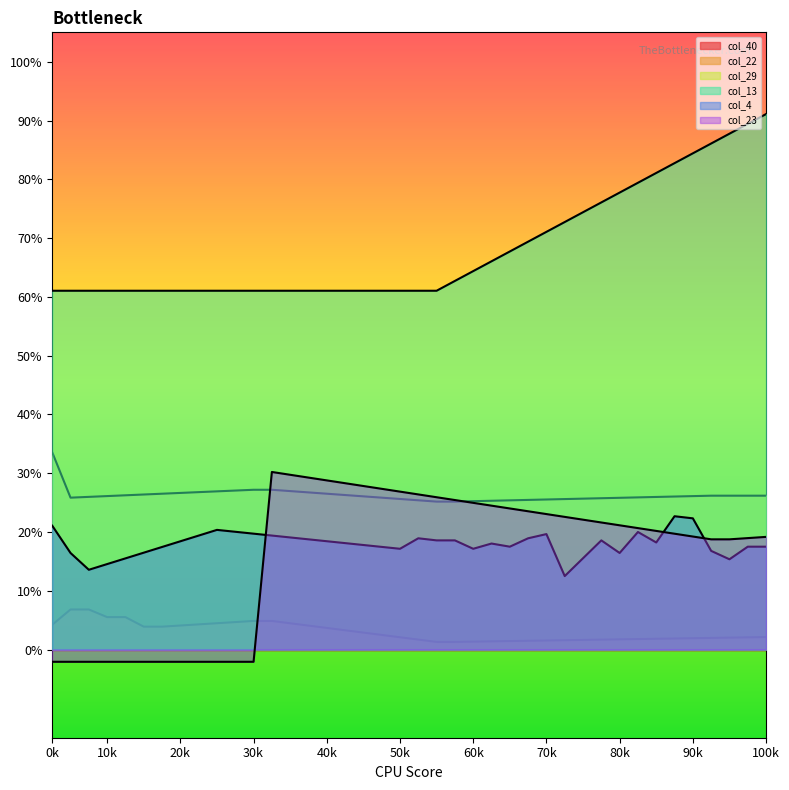

Is the value of col_29 at 38 greater than the value of col_22 at 7?

Yes